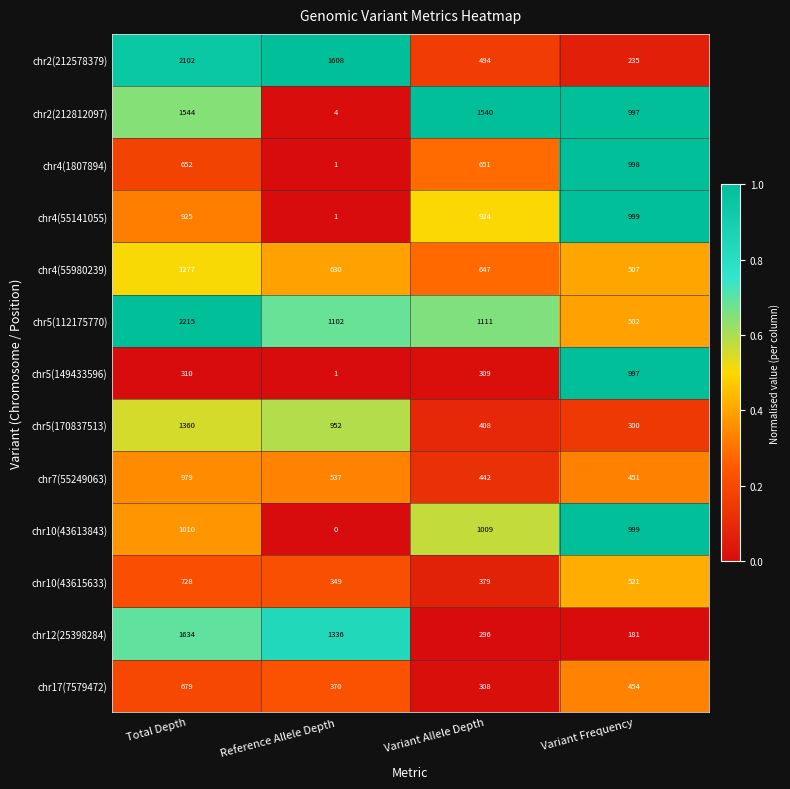

Count the number of data series in this chart.

13